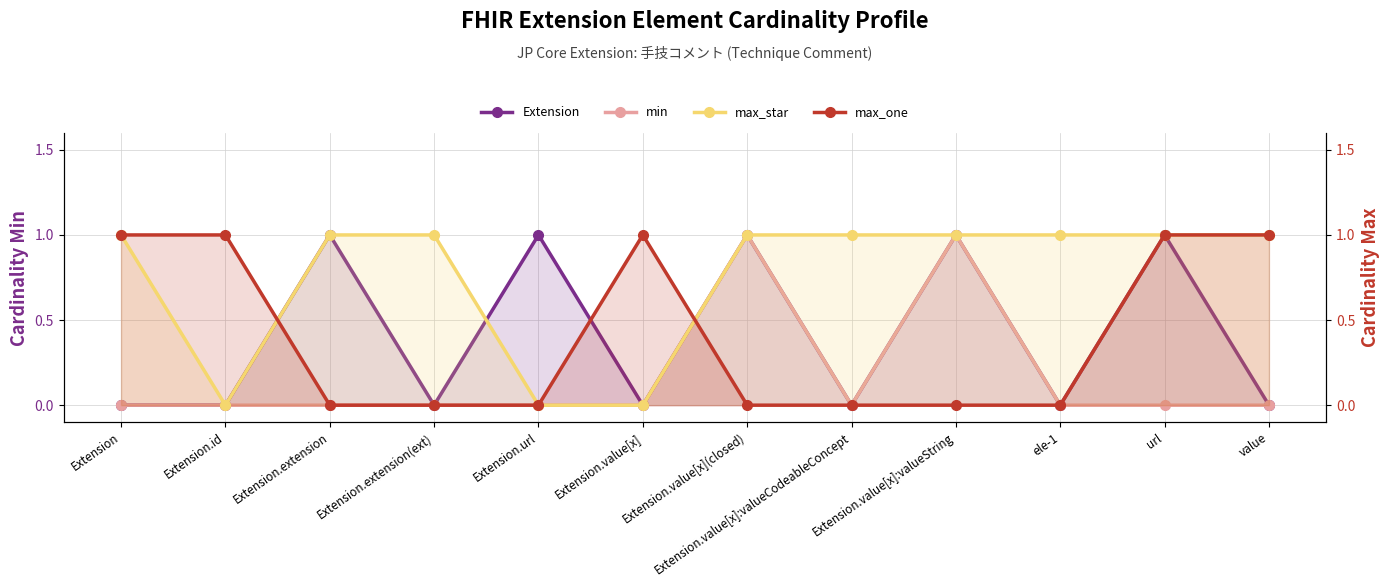

Which category has the lowest value in the min series?

Extension